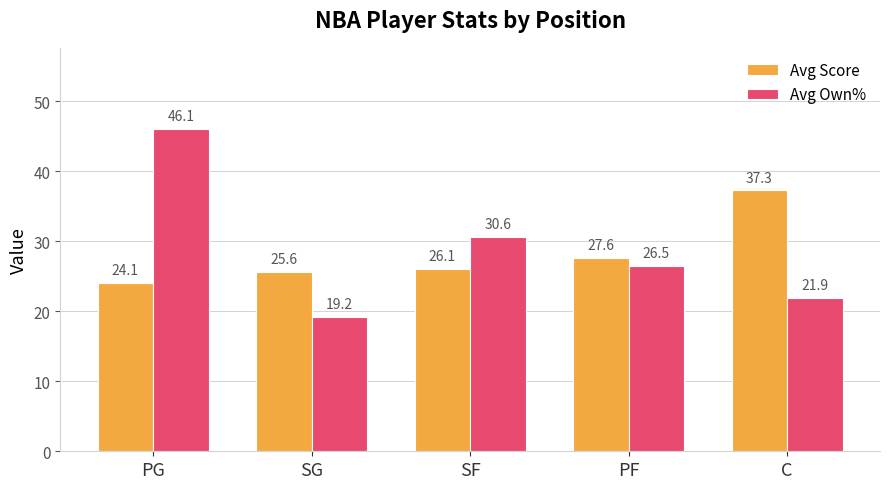

Reading right to left, list all the values displayed in this chart.

Avg Score: C=37.3	PF=27.6	SF=26.1	SG=25.6	PG=24.1
Avg Own%: C=21.9	PF=26.5	SF=30.6	SG=19.2	PG=46.1